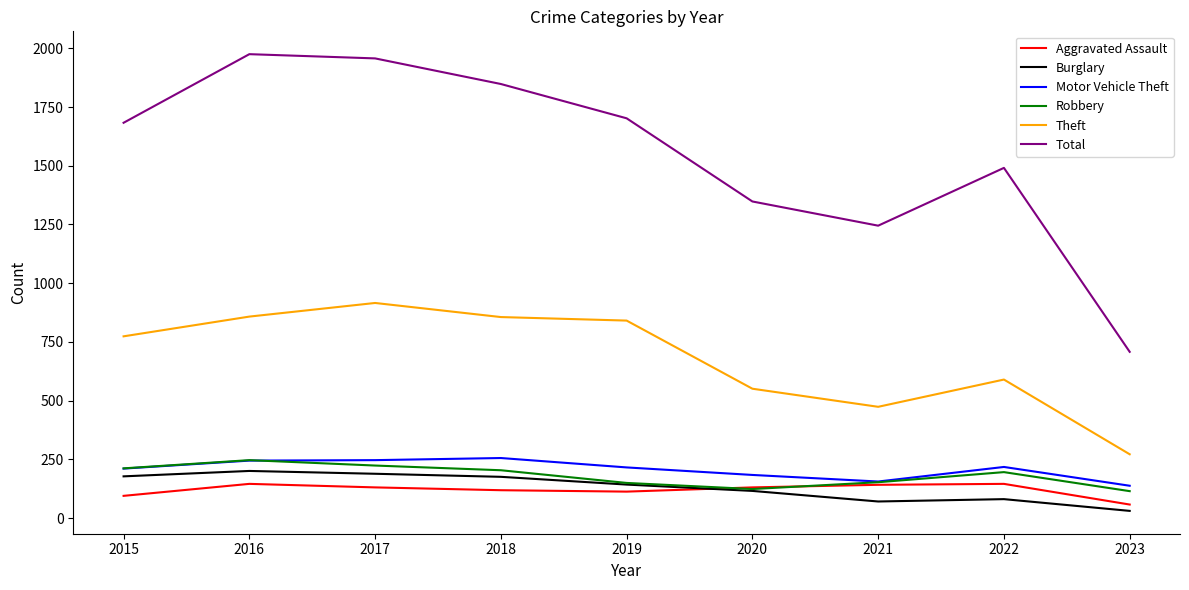

Is it true that Theft equals 272 at 2023?

True